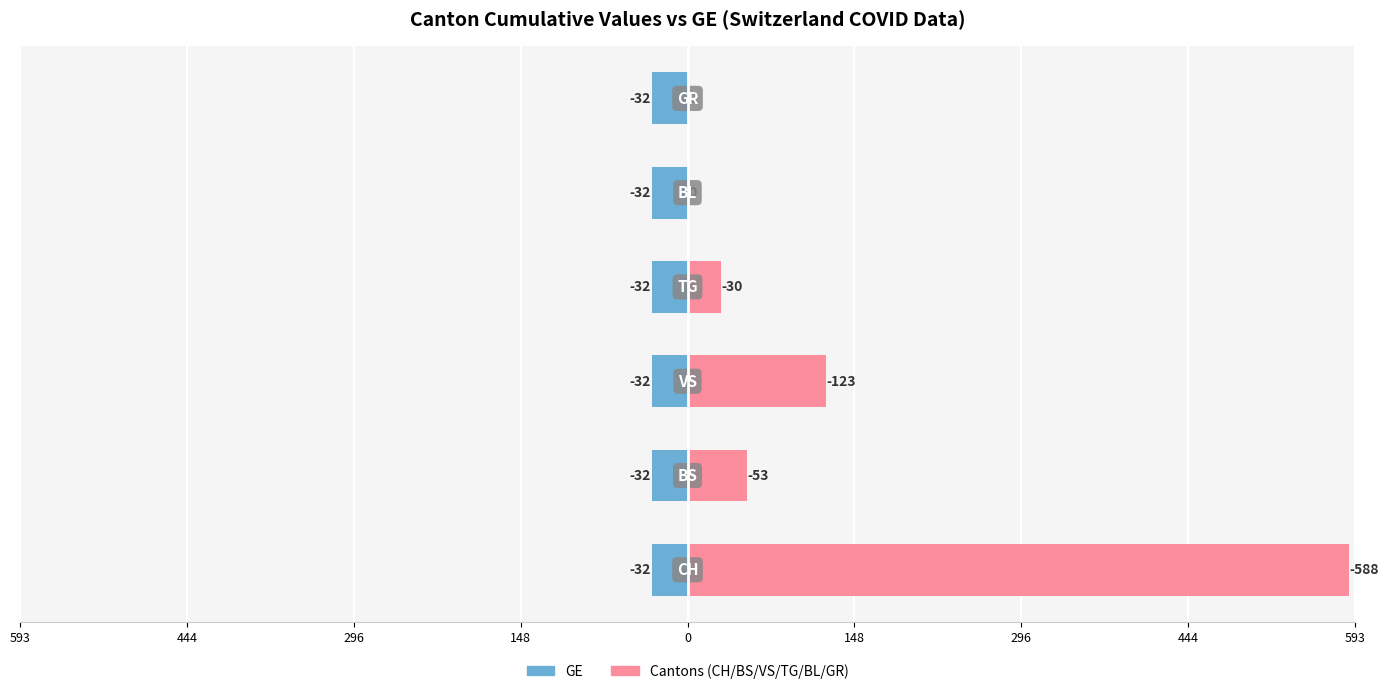

Are the bars grouped side by side (vs. stacked)?

Yes